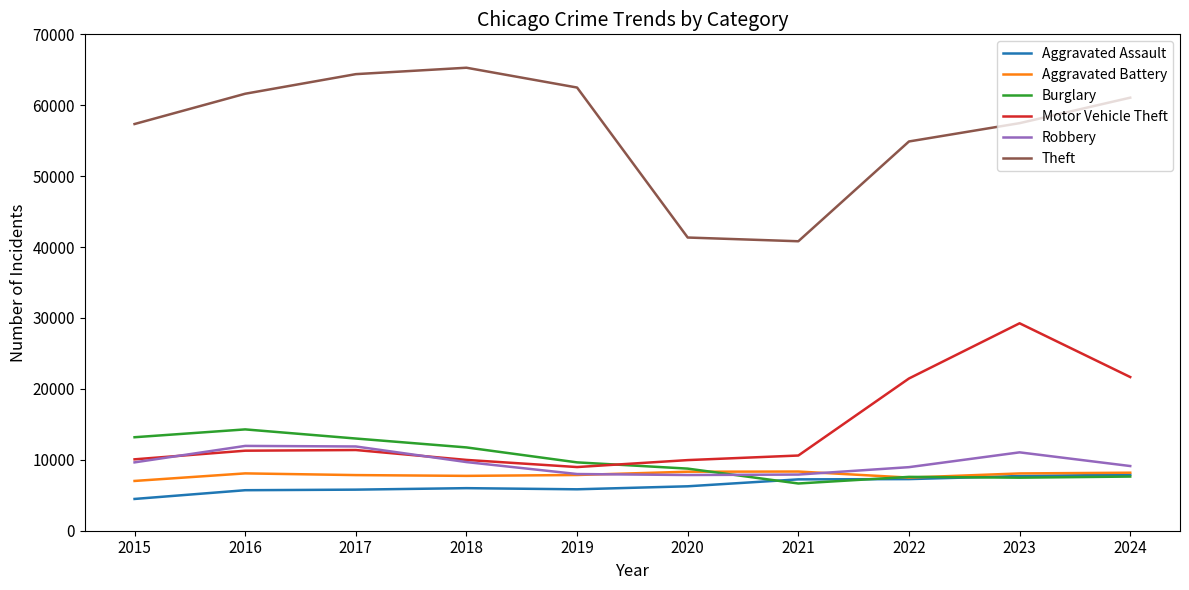

What is the difference between the Aggravated Battery values at 2019 and 2018?

123